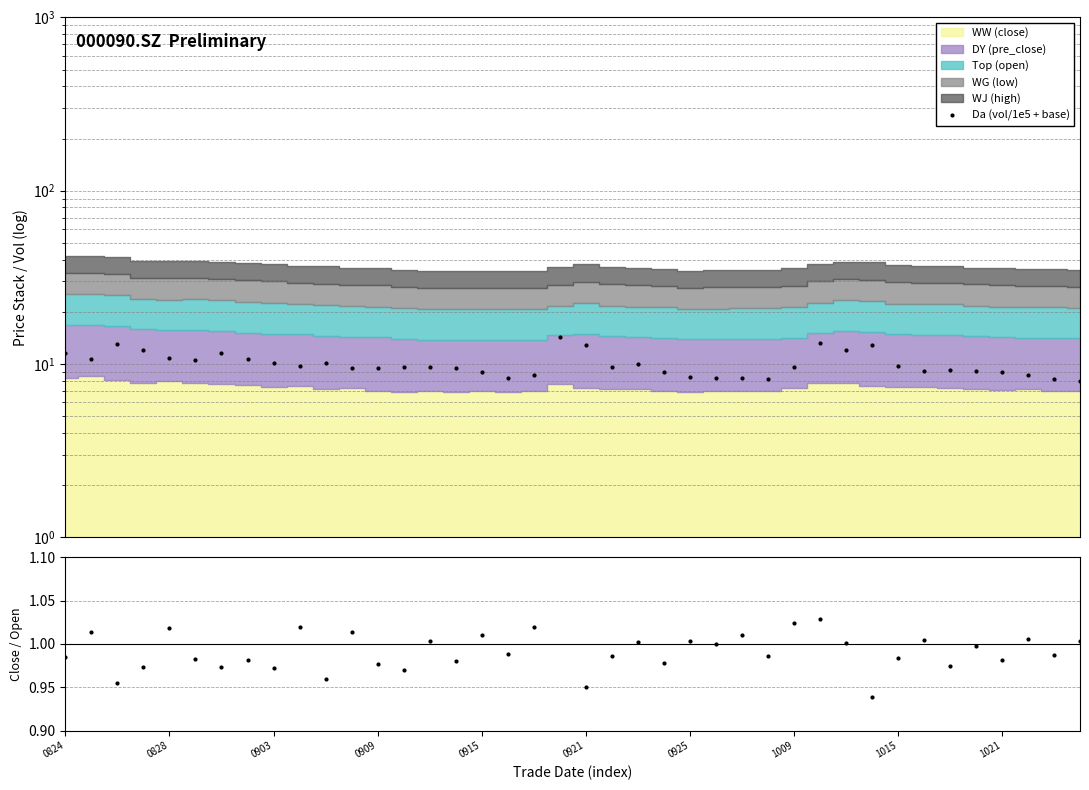

At how many categories does at least one series exceed 2?

40